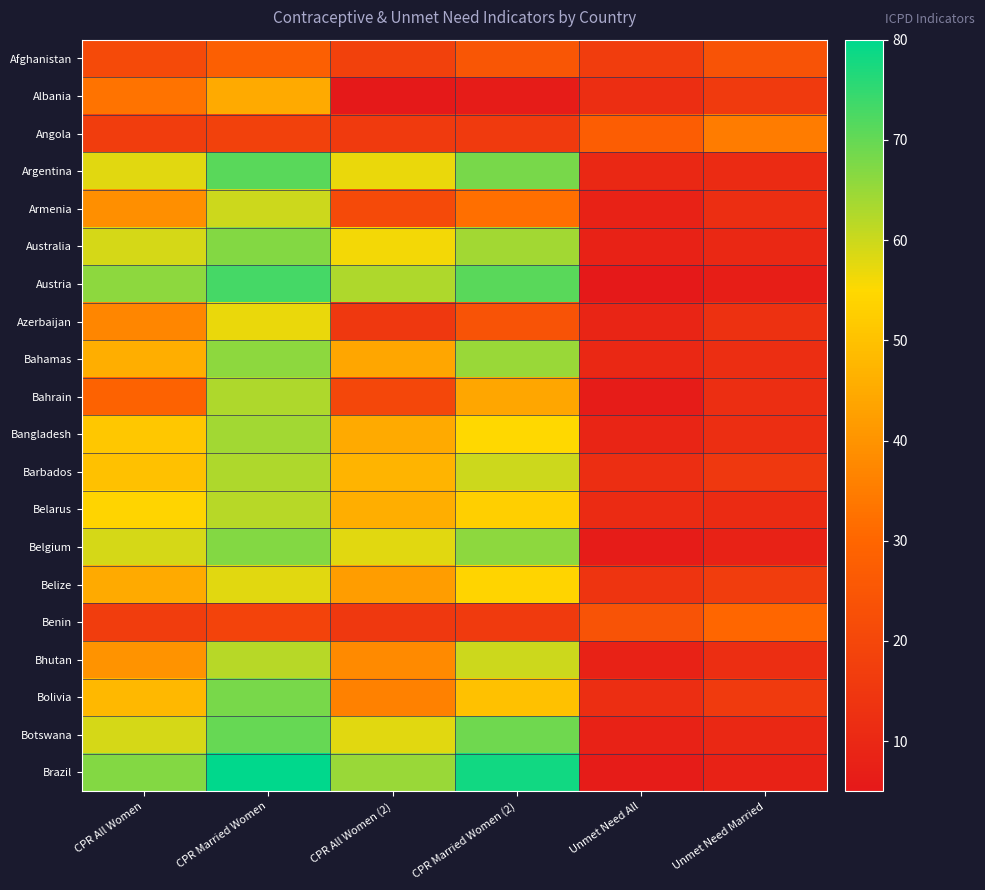

Count the number of data series in this chart.

20